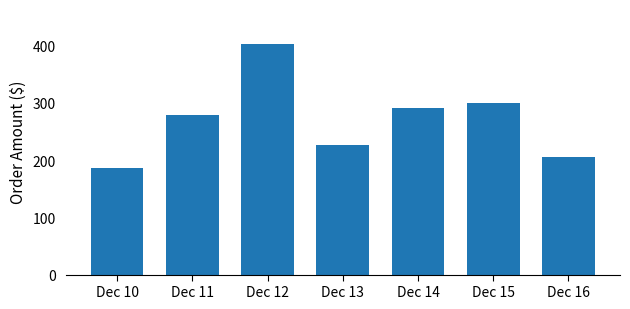

What is the value of the 2nd bar from the left?

278.1